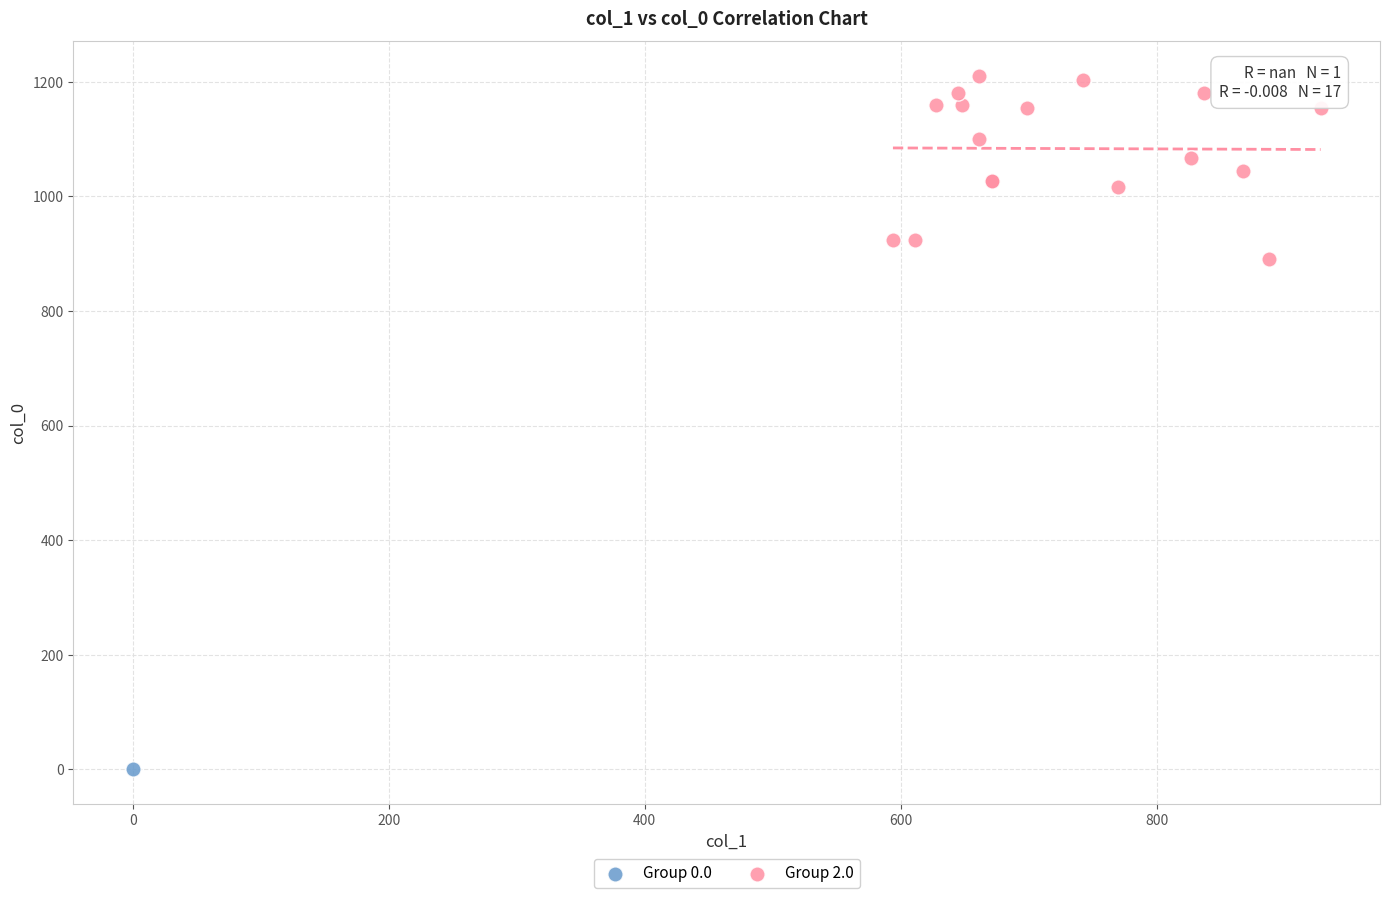

What are all the series names shown in the legend?

Group 0.0, Group 2.0